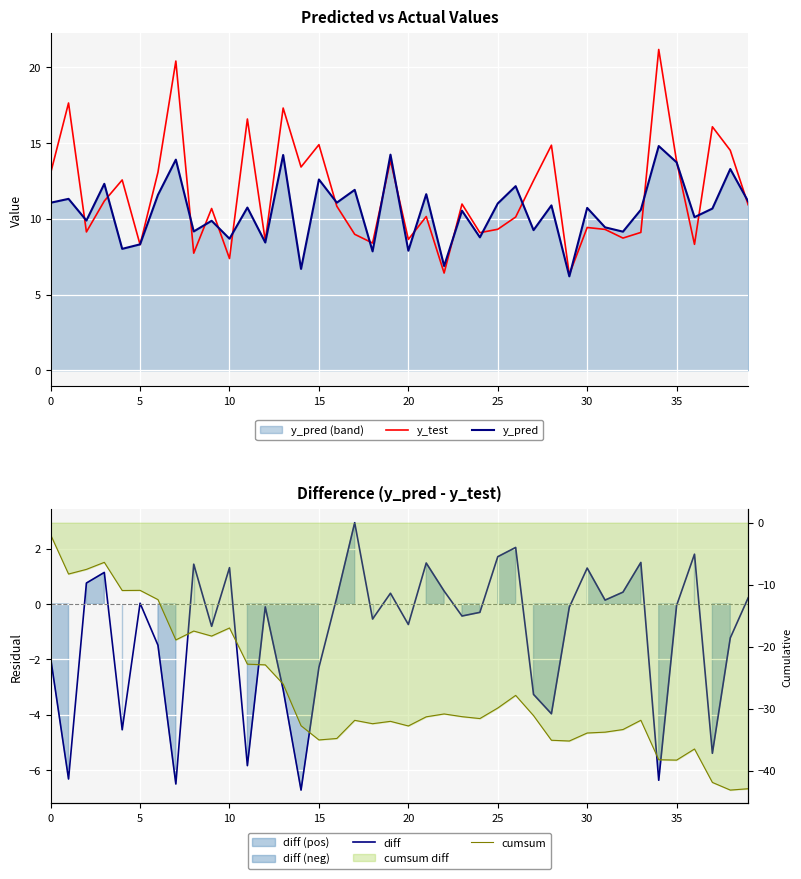

The y_pred series shows 8.0 at 13. True or false?

False